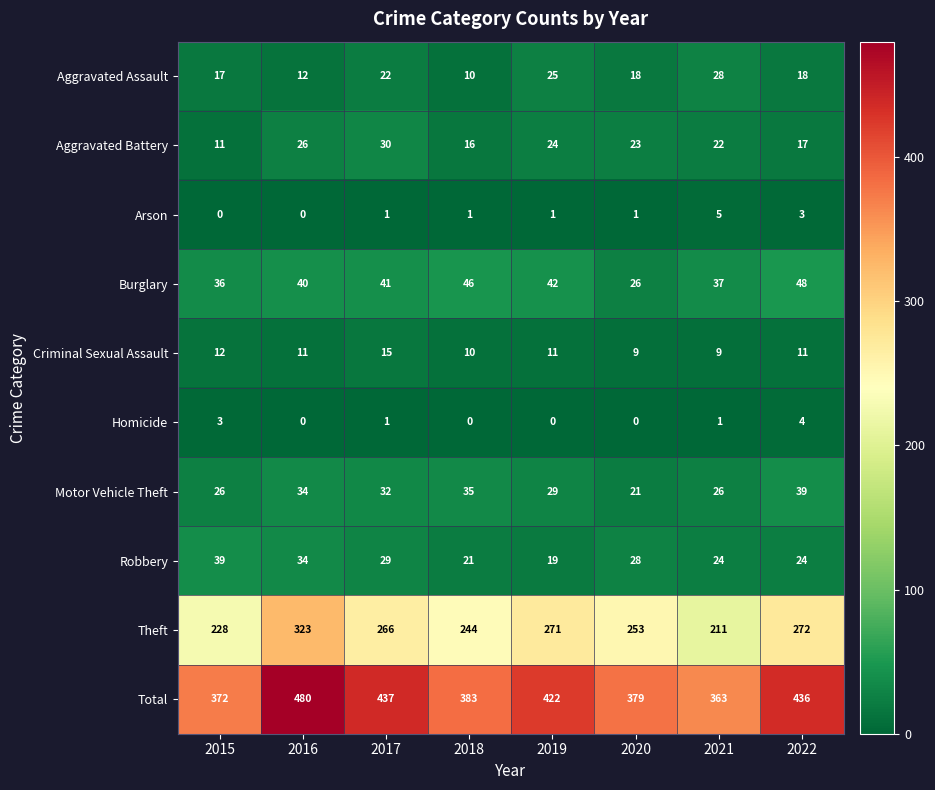

At how many categories does at least one series exceed 148?

8